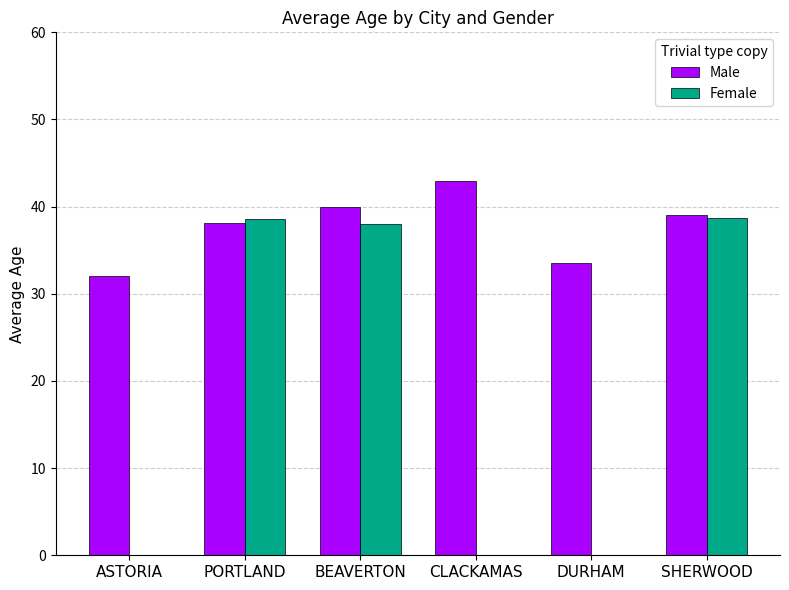

True or false: Female has a value of 16.4 at BEAVERTON.

False